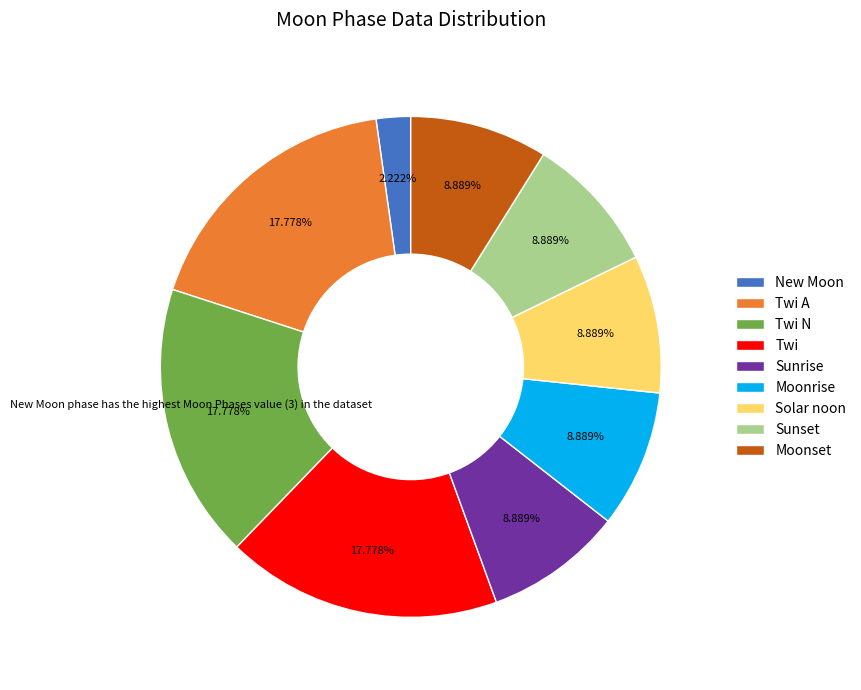

How many segments does this pie chart have?

9